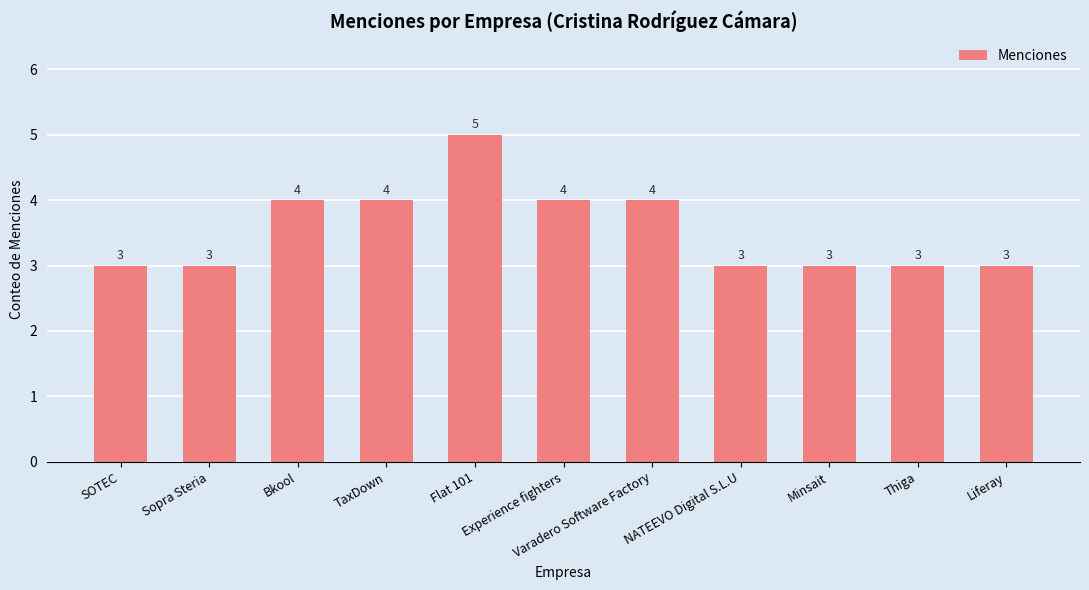

Does the chart contain any negative values?

No